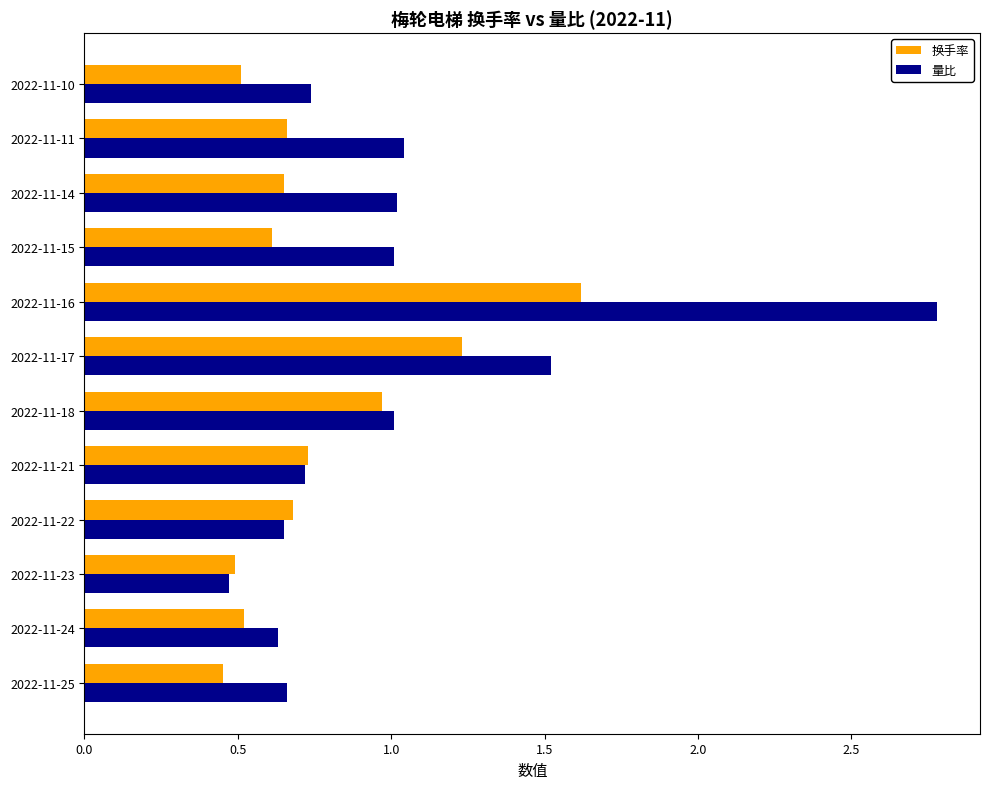

What is the average value of the 换手率 series?

0.8